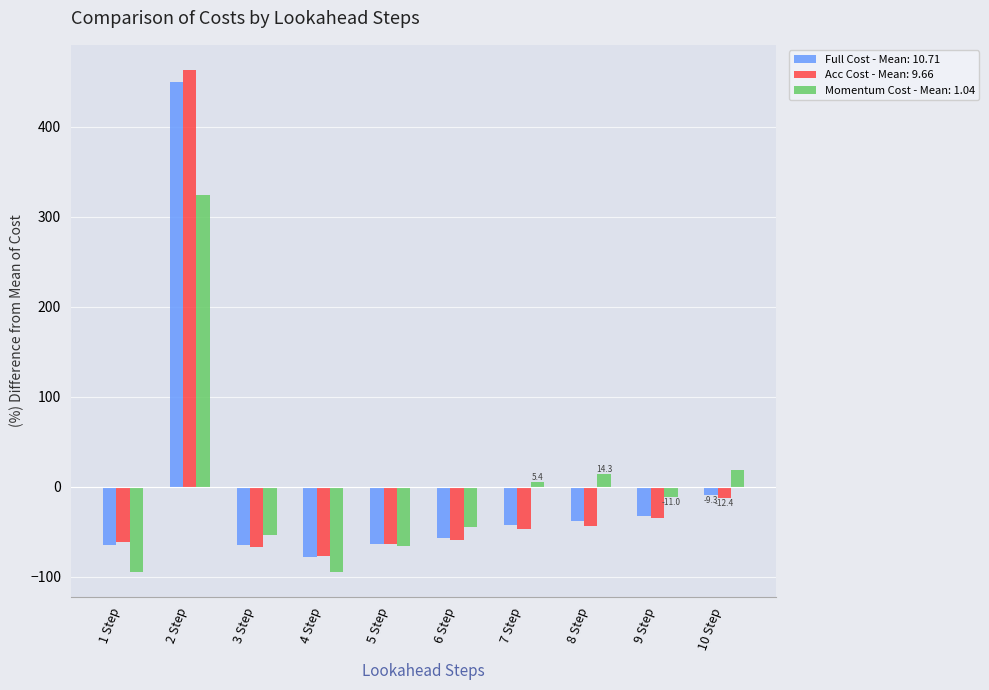

How many values in Acc Cost - Mean: 9.66 are above zero?

1